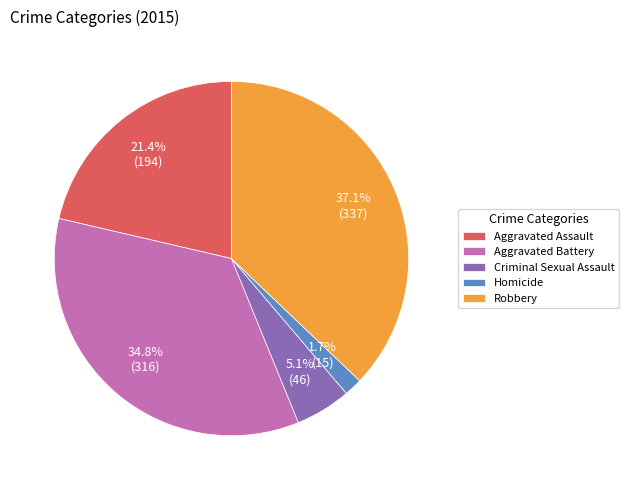

How much of the chart is everything except Homicide?

98.3%